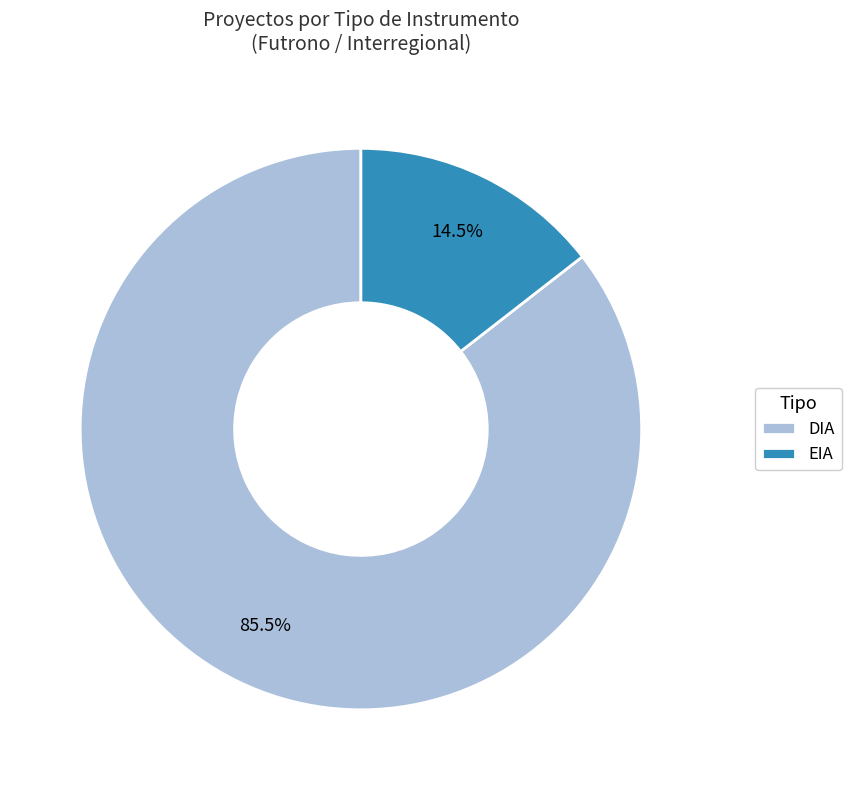

How many segments does this pie chart have?

2